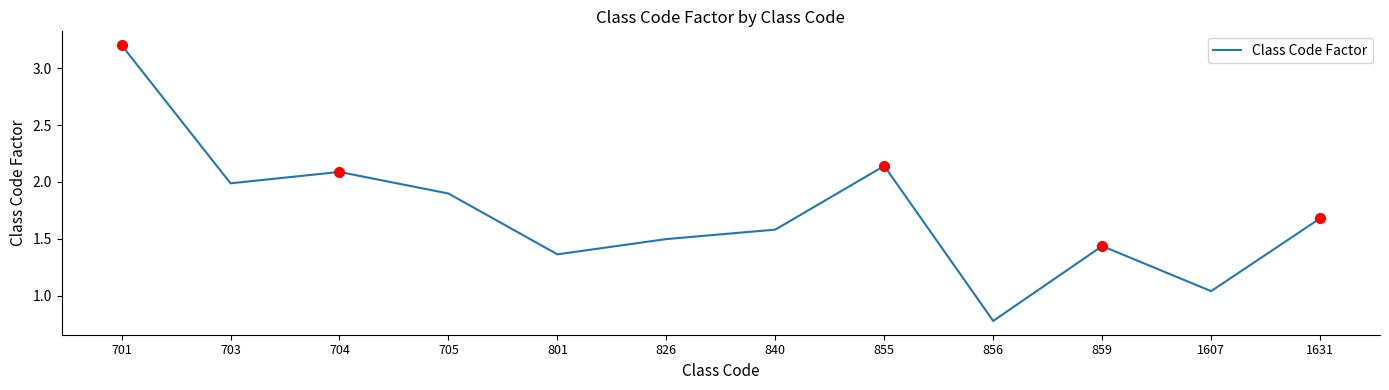

The chart shows a value of 2.1 at 855. True or false?

True